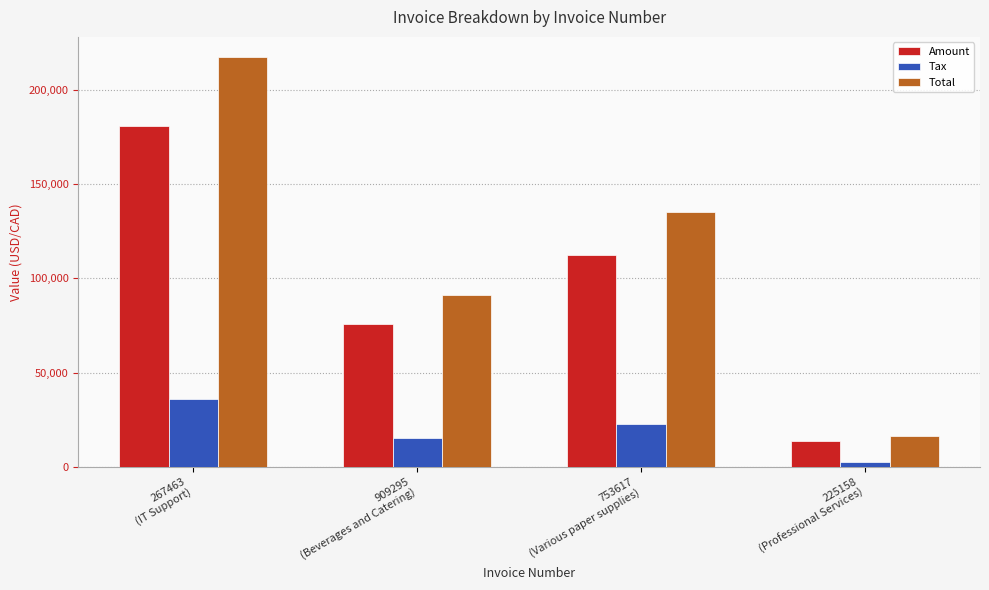

What is the maximum value for Total?

217198.0